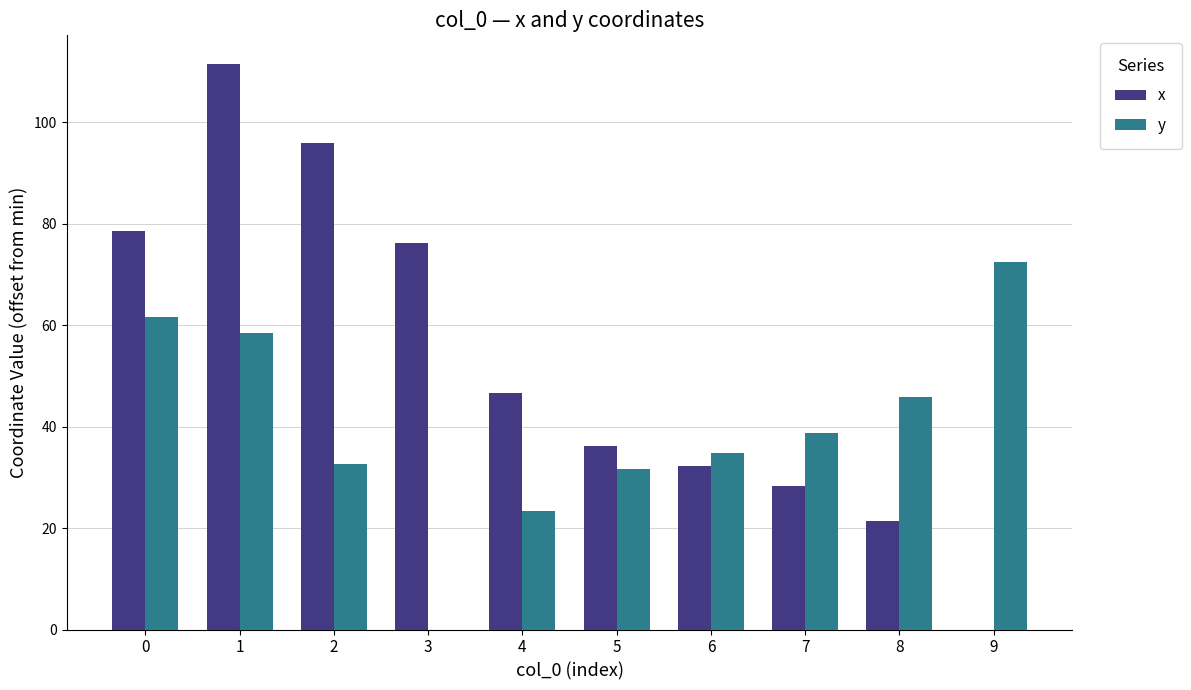

At which category is the sum across all series the highest?

1